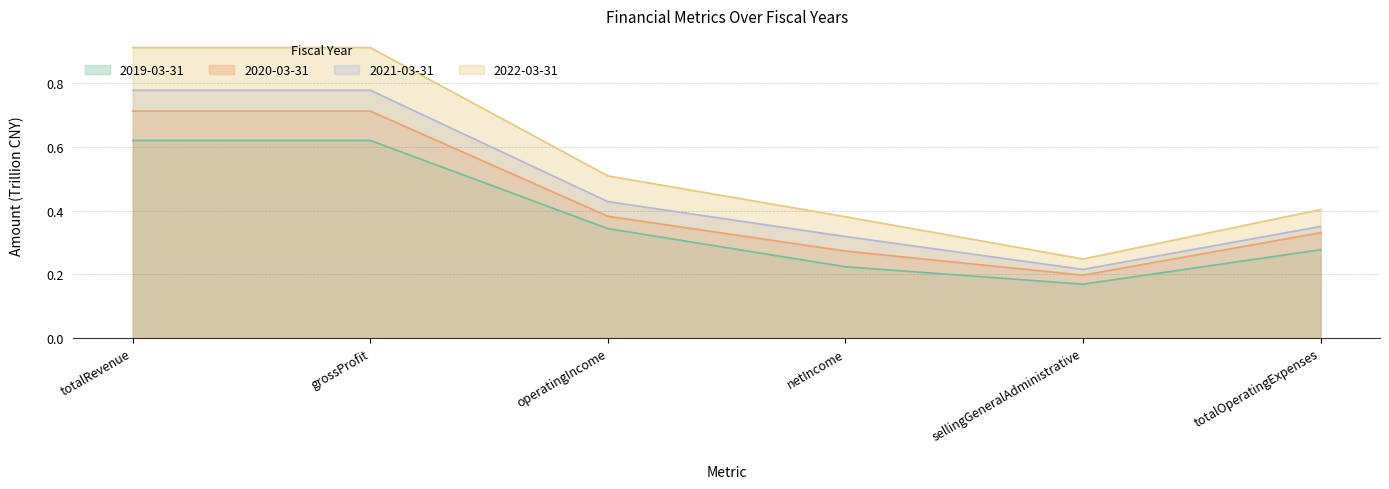

Where is the first local minimum for 2022-03-31?

sellingGeneralAdministrative